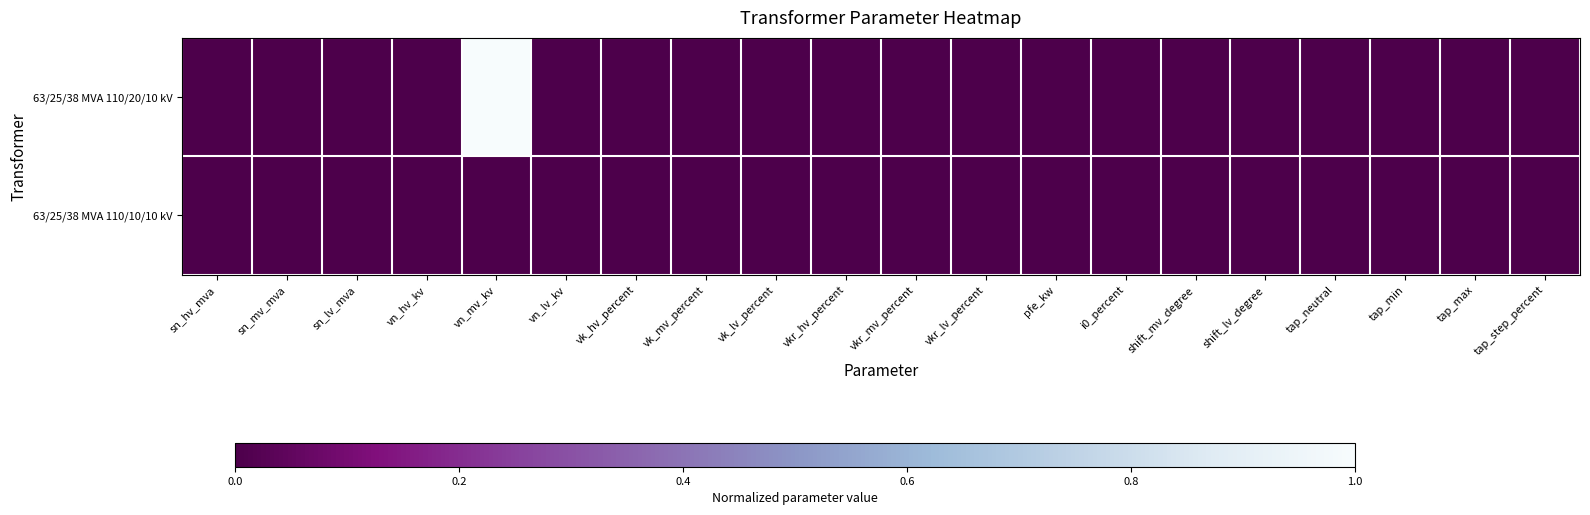

Rank the series by their maximum value, from lowest to highest.

63/25/38 MVA 110/10/10 kV, 63/25/38 MVA 110/20/10 kV